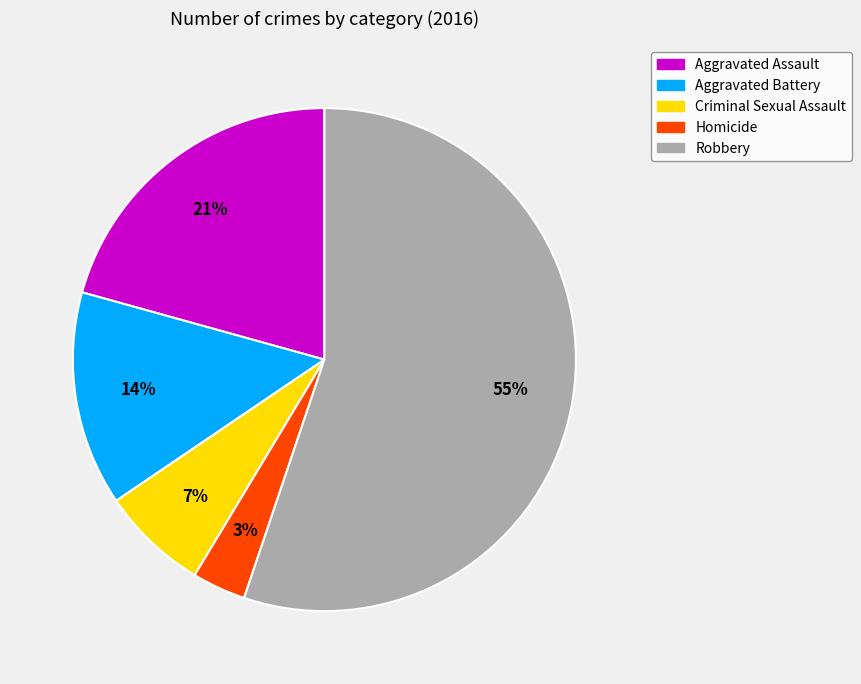

True or false: Robbery accounts for 48% of the total.

False